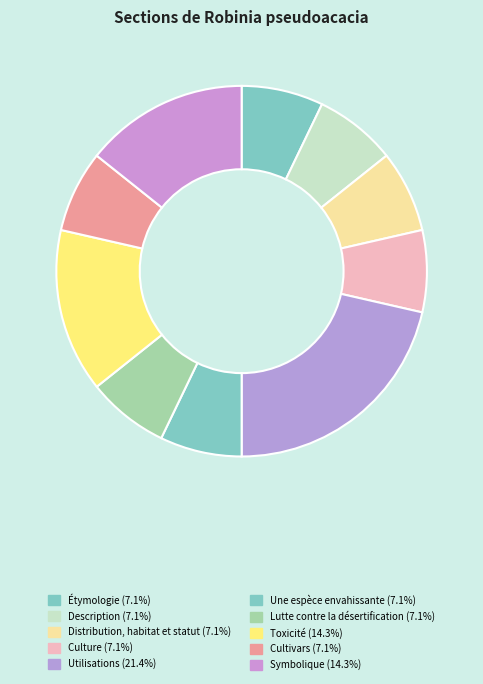

To the nearest percent, what portion does Toxicité represent?

14%